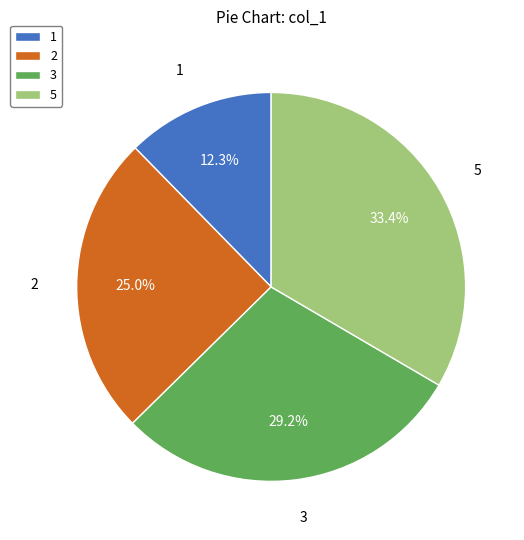

How many slices are in this pie chart?

4